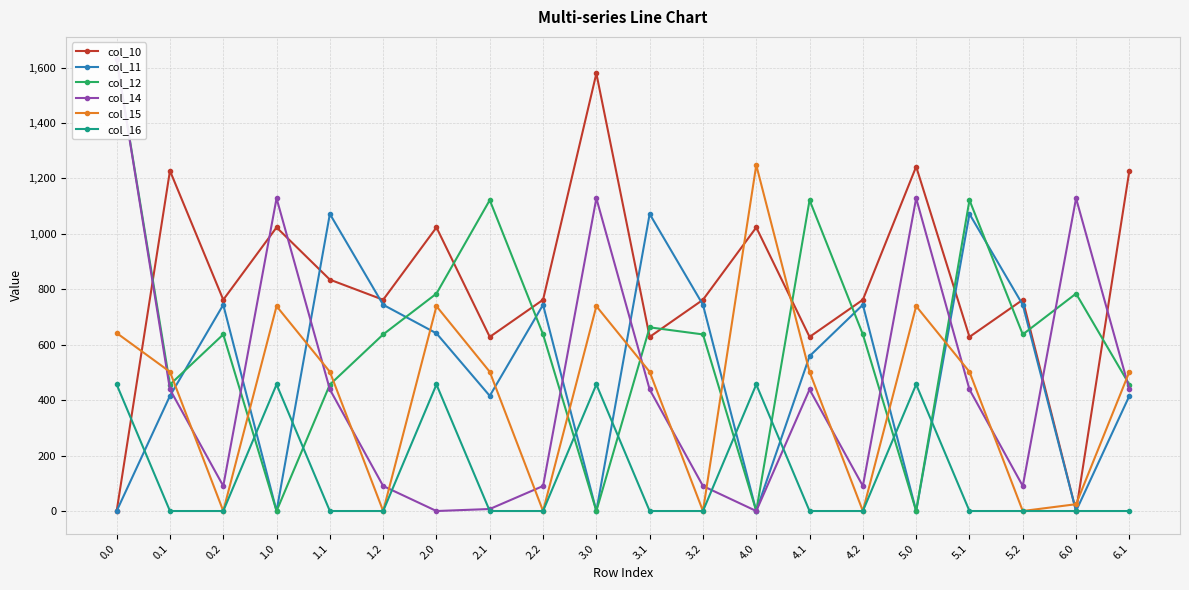

Rank the series at 0.1 from lowest to highest value.

col_16, col_11, col_14, col_12, col_15, col_10